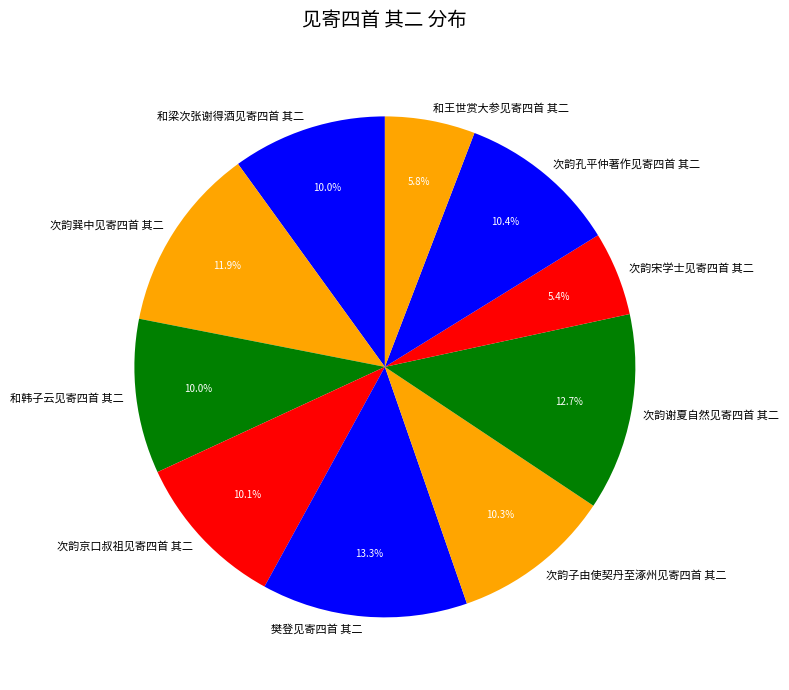

Is there any slice that represents more than half of the pie?

No